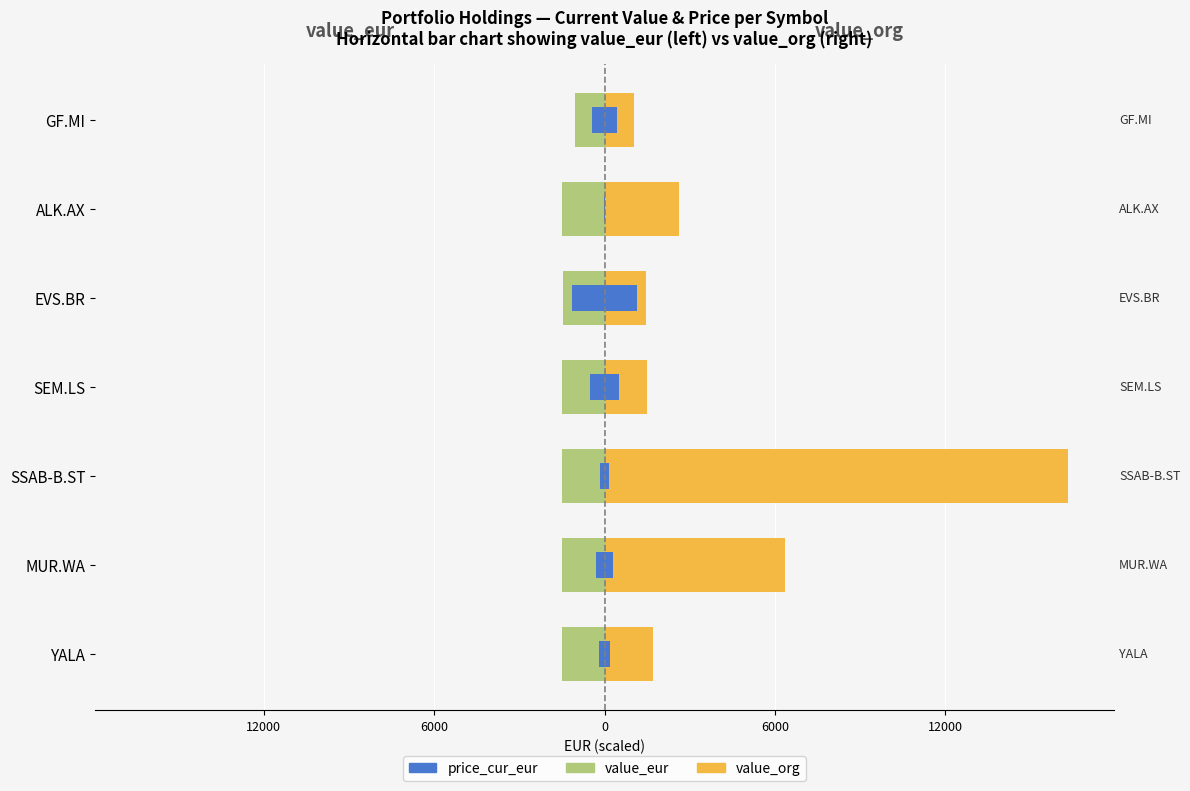

How many bars are there in total?

21